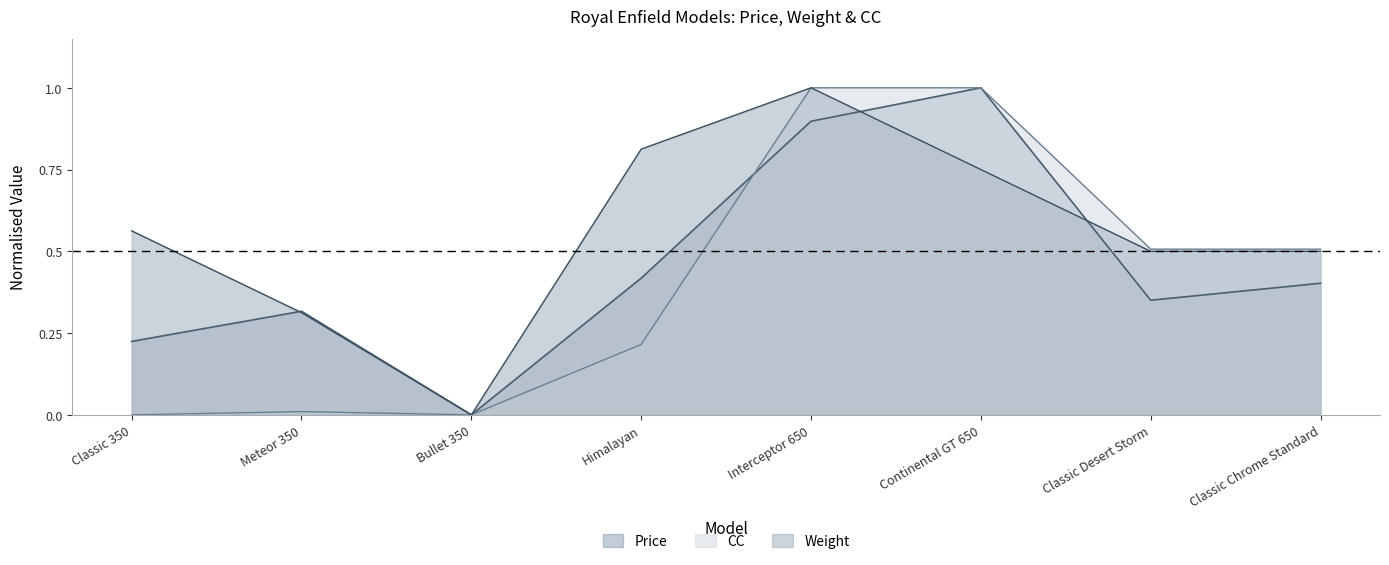

Reading right to left, extract all data points from this chart.

Price: Classic Chrome Standard=0.4	Classic Desert Storm=0.4	Continental GT 650=1.0	Interceptor 650=0.9	Himalayan=0.4	Bullet 350=0.0	Meteor 350=0.3	Classic 350=0.2
Weight: Classic Chrome Standard=0.5	Classic Desert Storm=0.5	Continental GT 650=0.8	Interceptor 650=1.0	Himalayan=0.8	Bullet 350=0.0	Meteor 350=0.3	Classic 350=0.6
CC: Classic Chrome Standard=0.5	Classic Desert Storm=0.5	Continental GT 650=1.0	Interceptor 650=1.0	Himalayan=0.2	Bullet 350=0.0	Meteor 350=0.0	Classic 350=0.0